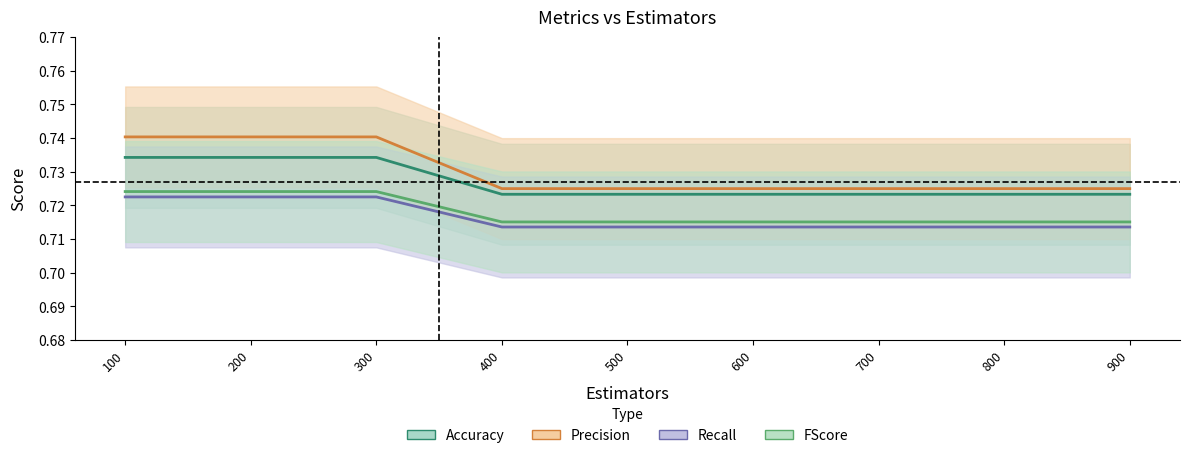

What is the sum of the Recall values at 800 and 700?

1.4